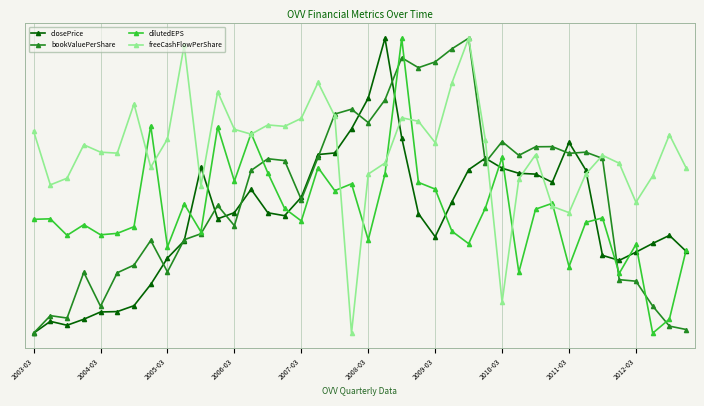

What are all the series names shown in the legend?

closePrice, bookValuePerShare, dilutedEPS, freeCashFlowPerShare